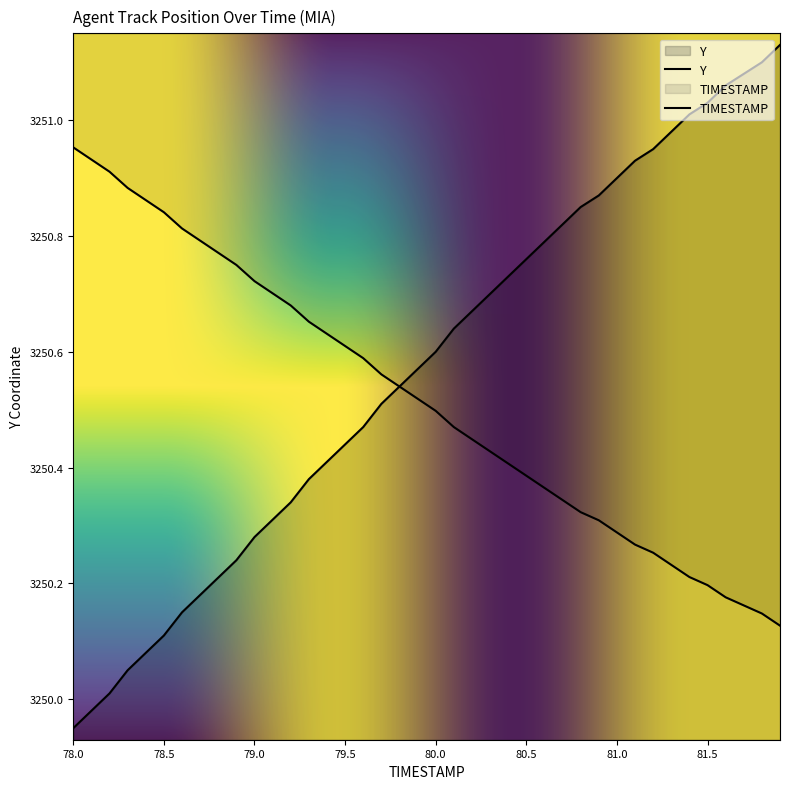

What is the label of the 40th point from the right?

78.0